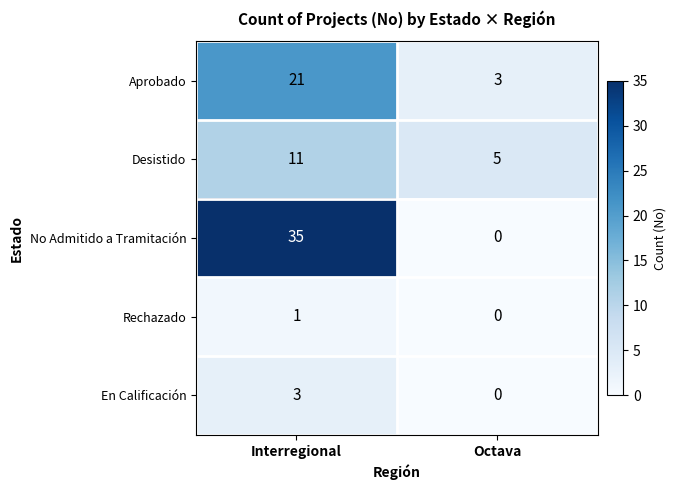

Which series changed the most between Interregional and Octava?

No Admitido a Tramitación